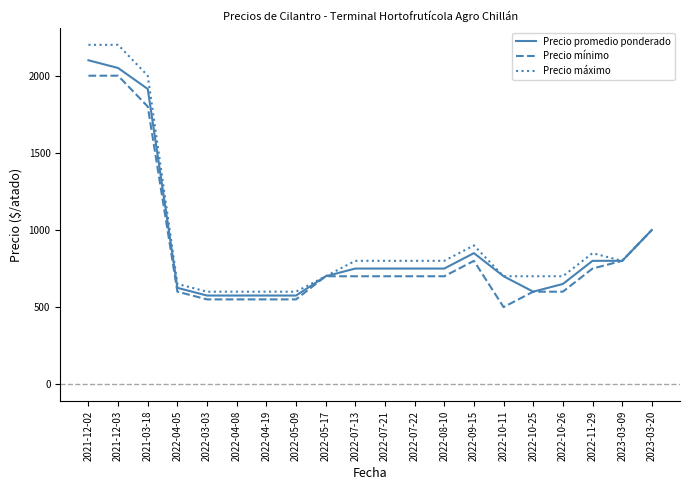

Rank the series by their maximum value, from lowest to highest.

Precio mínimo, Precio promedio ponderado, Precio máximo